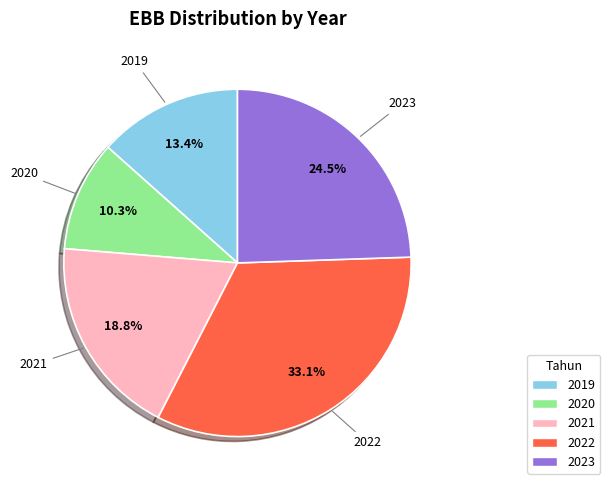

What is the ratio of the value at 2019 to the value at 2020?

1.3